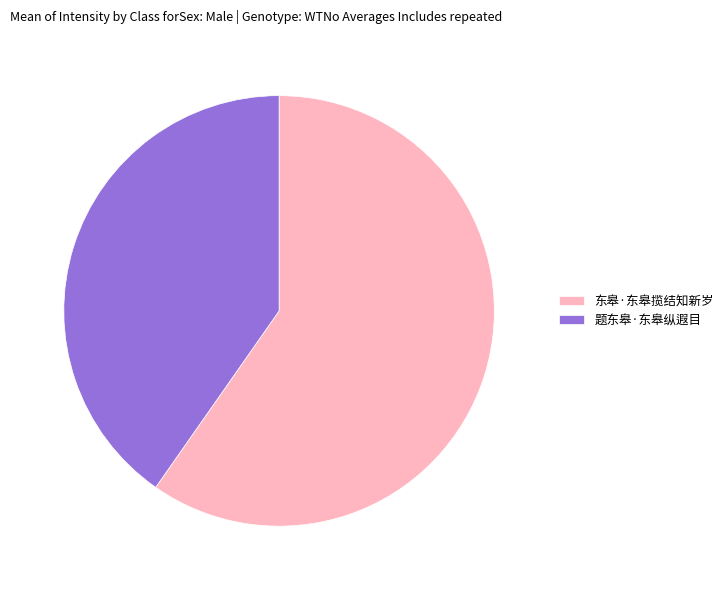

Which slice is the smallest?

题东皋·东皋纵遐目